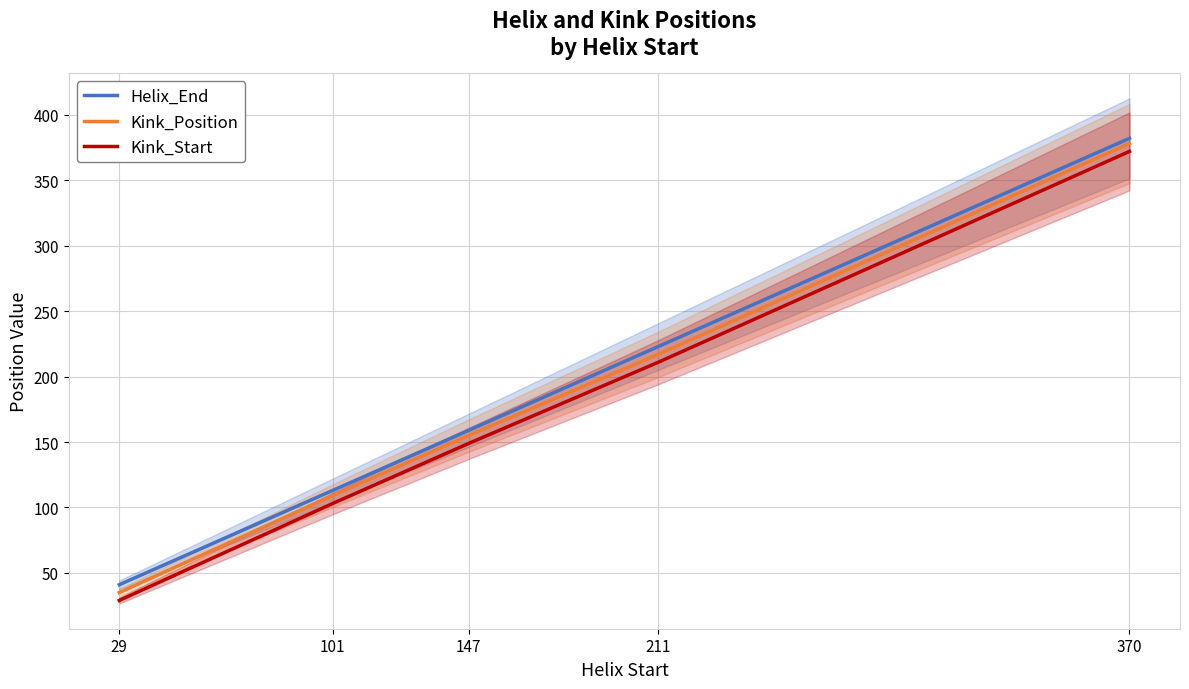

At 147, list the series in order from largest to smallest.

Helix_End, Kink_Position, Kink_Start